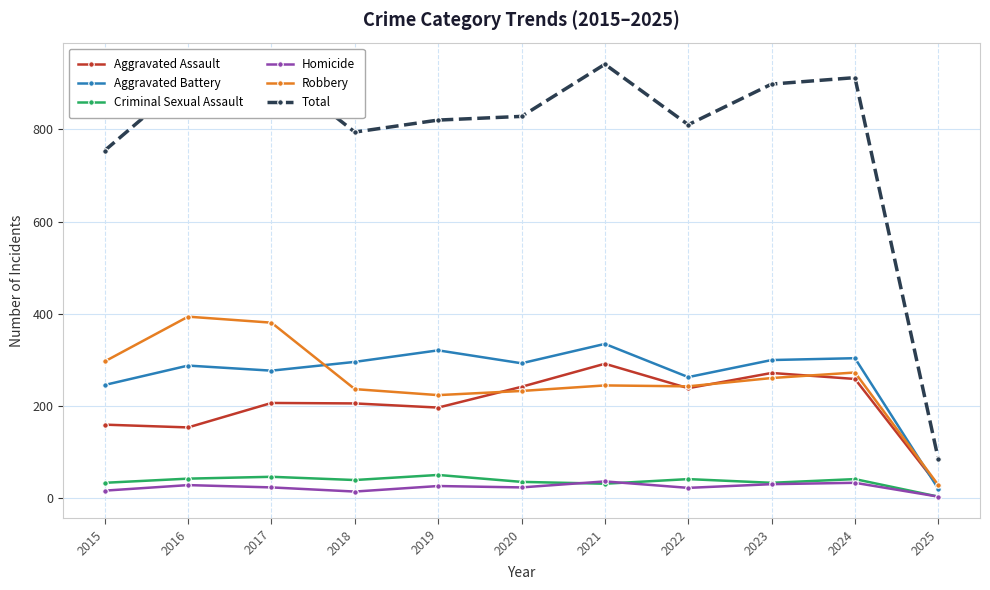

How many lines are shown in the chart?

6